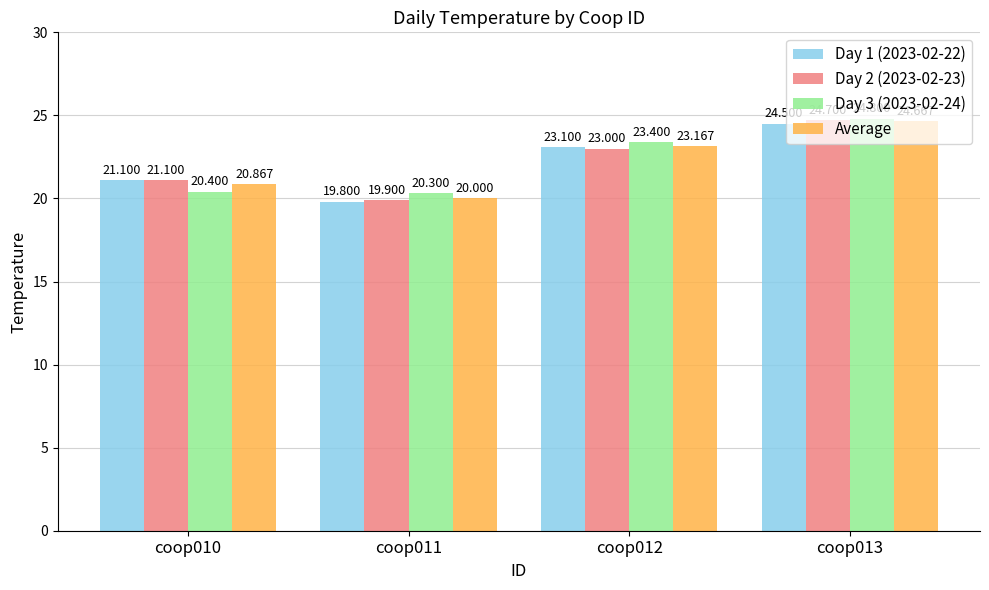

Reading right to left, list all the values displayed in this chart.

Day 1 (2023-02-22): 24.5	23.1	19.8	21.1
Day 2 (2023-02-23): 24.7	23.0	19.9	21.1
Day 3 (2023-02-24): 24.8	23.4	20.3	20.4
Average: 24.7	23.2	20.0	20.9